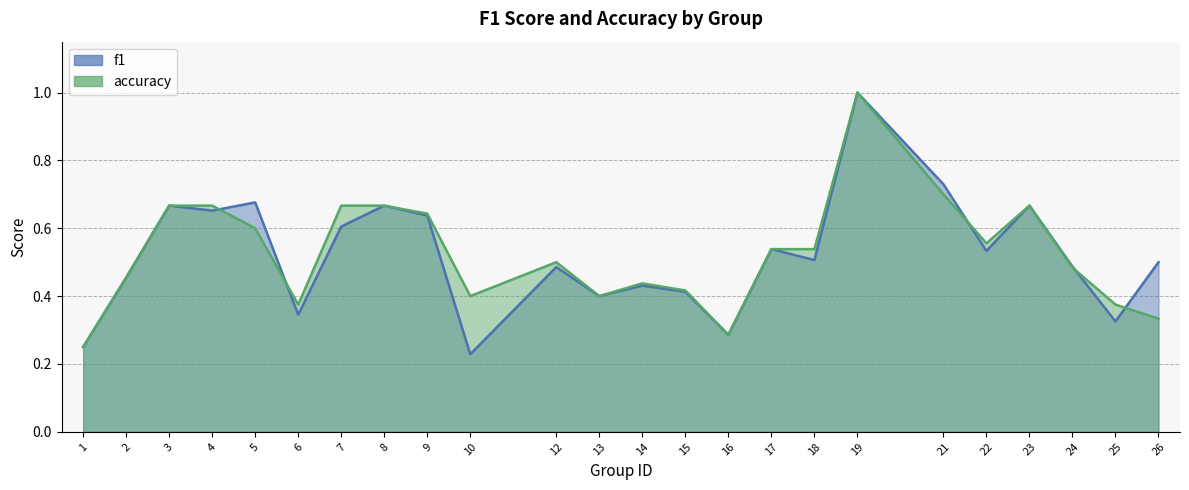

Rank the series by their average value, from lowest to highest.

f1, accuracy